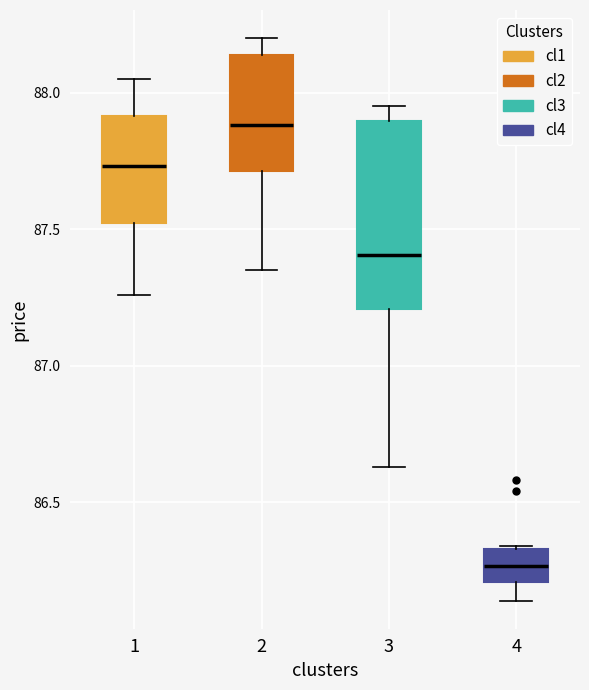

Which box is the tallest, from its lower edge to its upper edge?

3